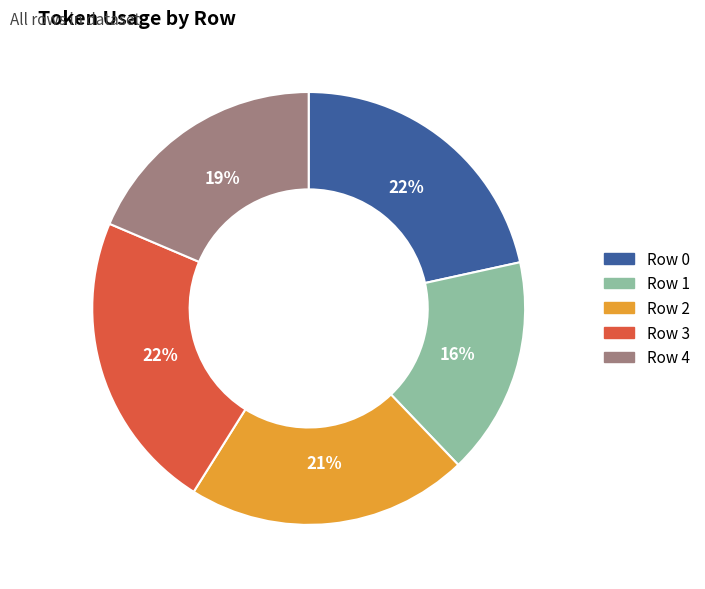

What is the smallest slice in the pie chart?

Row 1